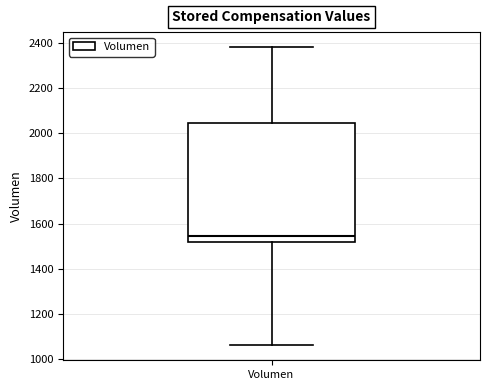

Transcribe this box plot: give where the median line is, the range the box spans, and where the two whiskers end, as read against the y-axis. The values are not printed on the chart, so give them approximately, as read against the axis.

median 1540, box 1520 to 2040, whiskers 1060 to 2380